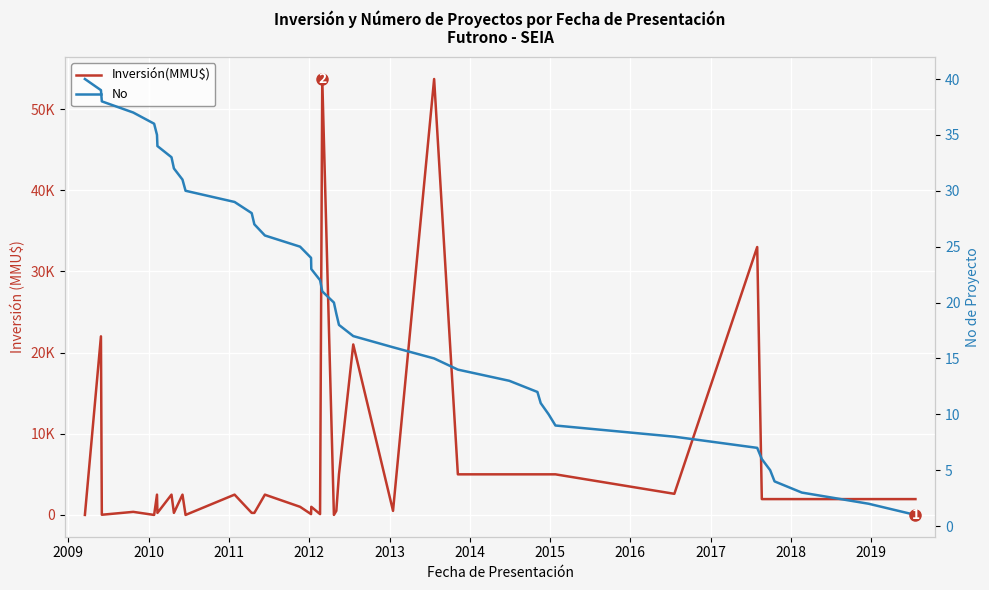

Does the chart display data point markers on the line(s)?

No